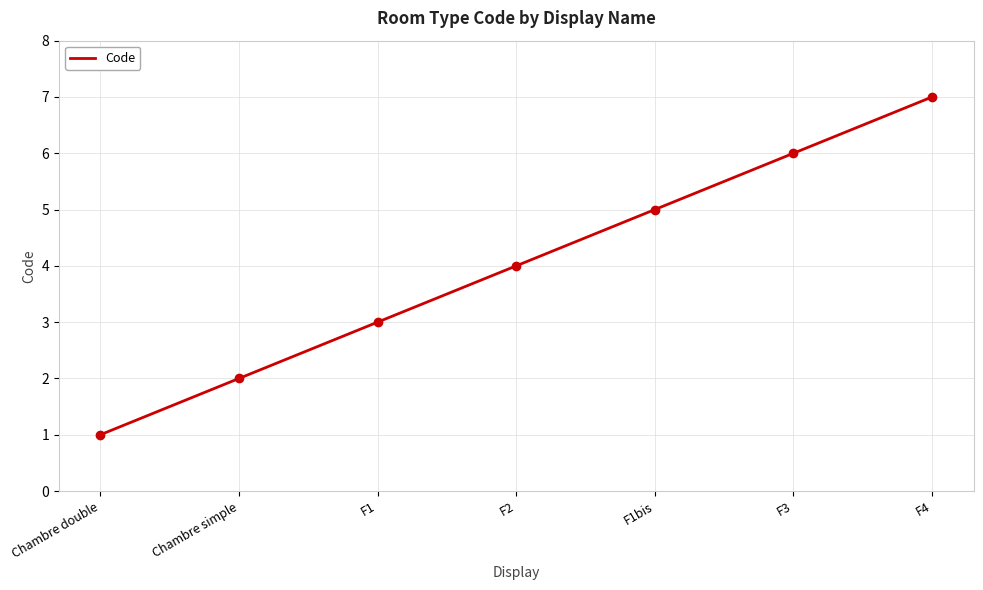

Where is the data nearest to the value 4?

F2